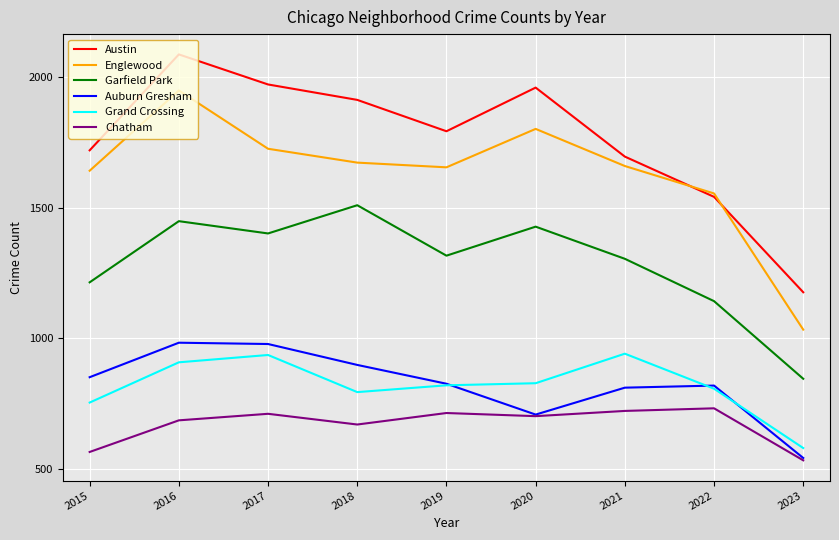

True or false: Austin and Auburn Gresham intersect in this chart.

False